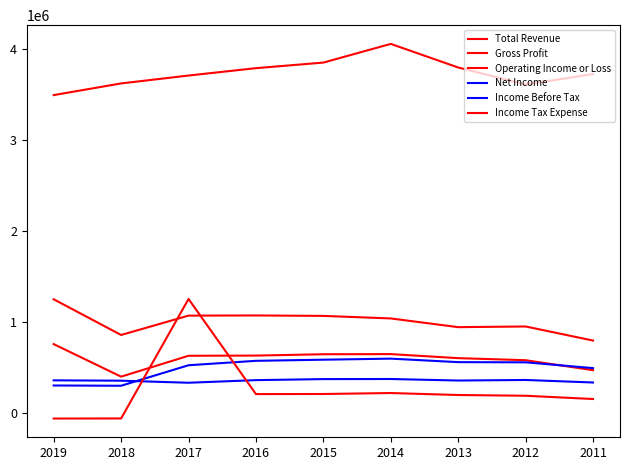

How many series are shown in this chart?

6